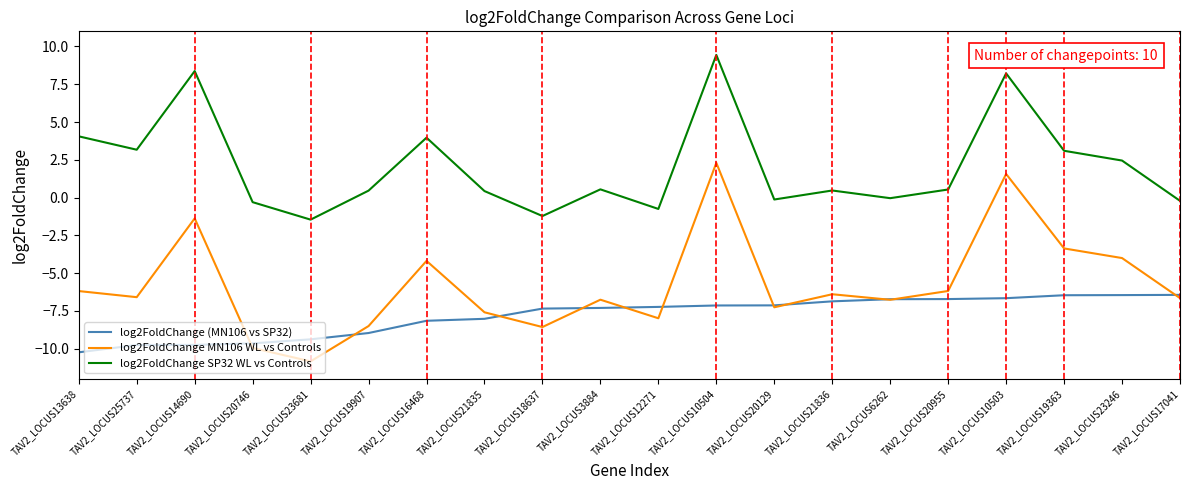

What is the total value across all series at TAV2_LOCUS19907?

-17.0